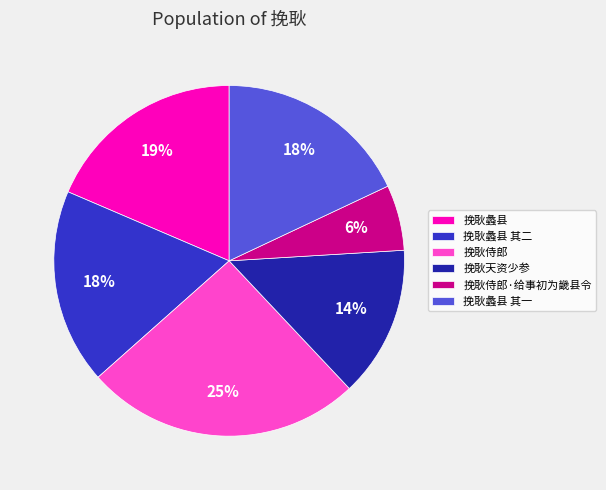

Is it true that 挽耿天资少参 is 7% of the pie?

False